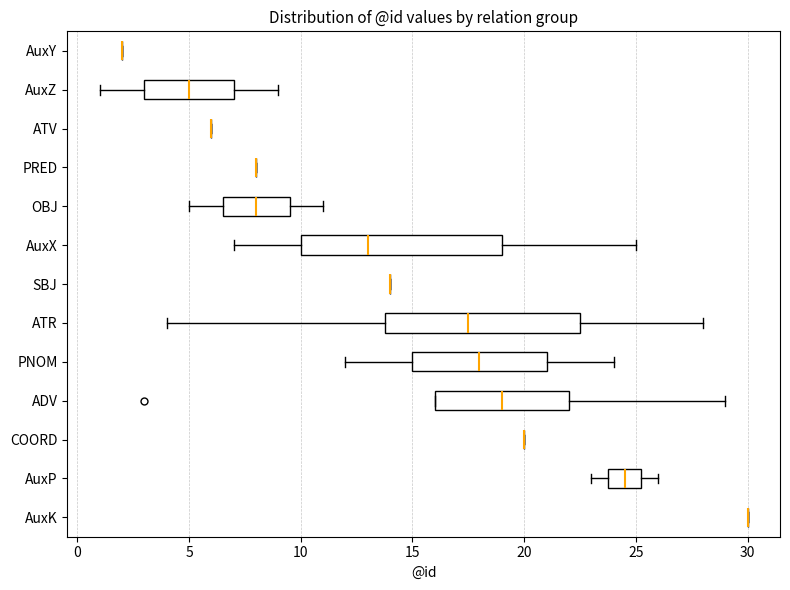

Where is the right edge of the box for AuxX on the x-axis? The values are not printed on the chart, so give them approximately, as read against the axis.

19.0